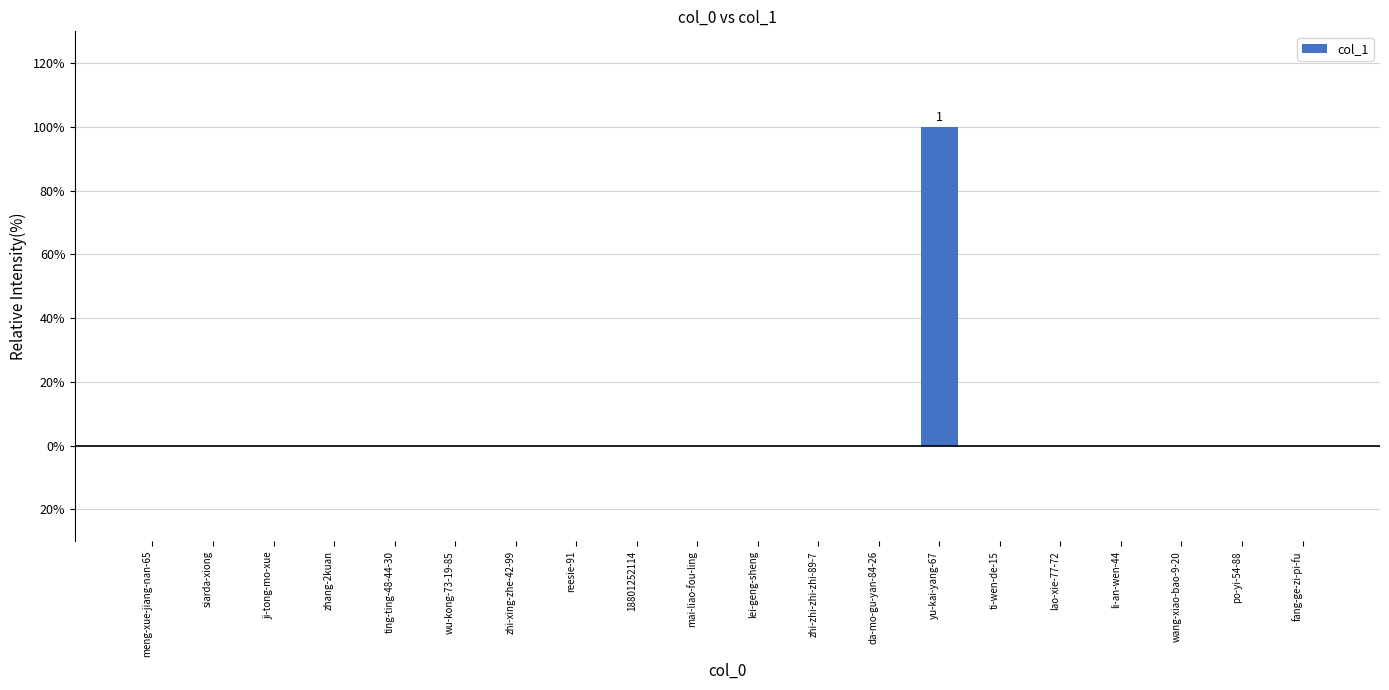

How many bars are there in total?

20